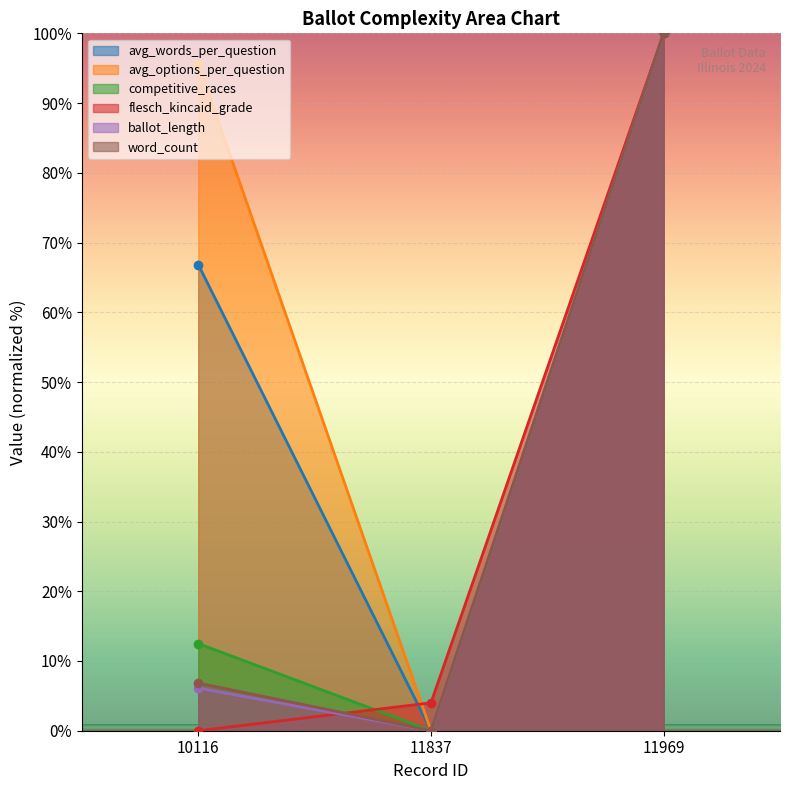

What is the greatest value displayed?

100.0